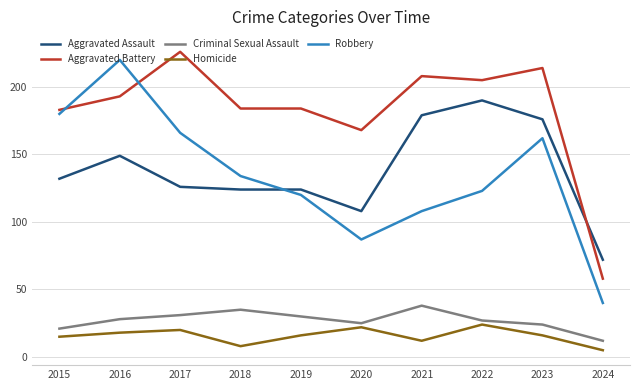

The Homicide series shows 18 at 2016. True or false?

True